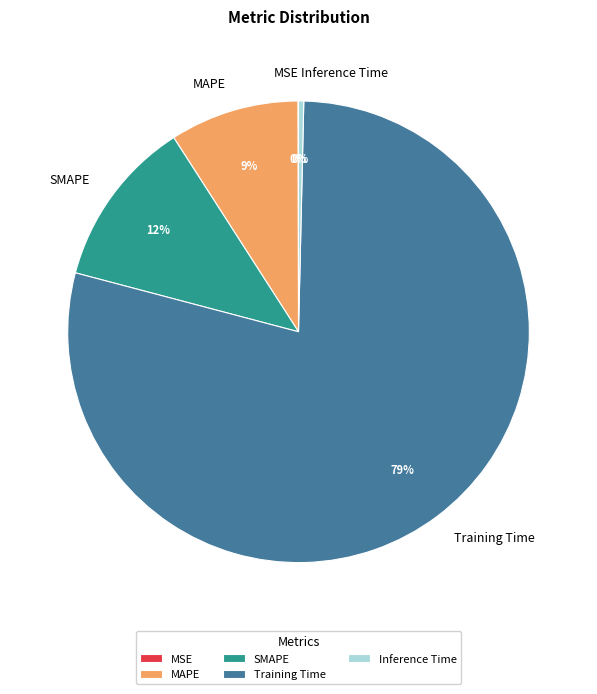

Which category has the biggest portion of the pie?

Training Time